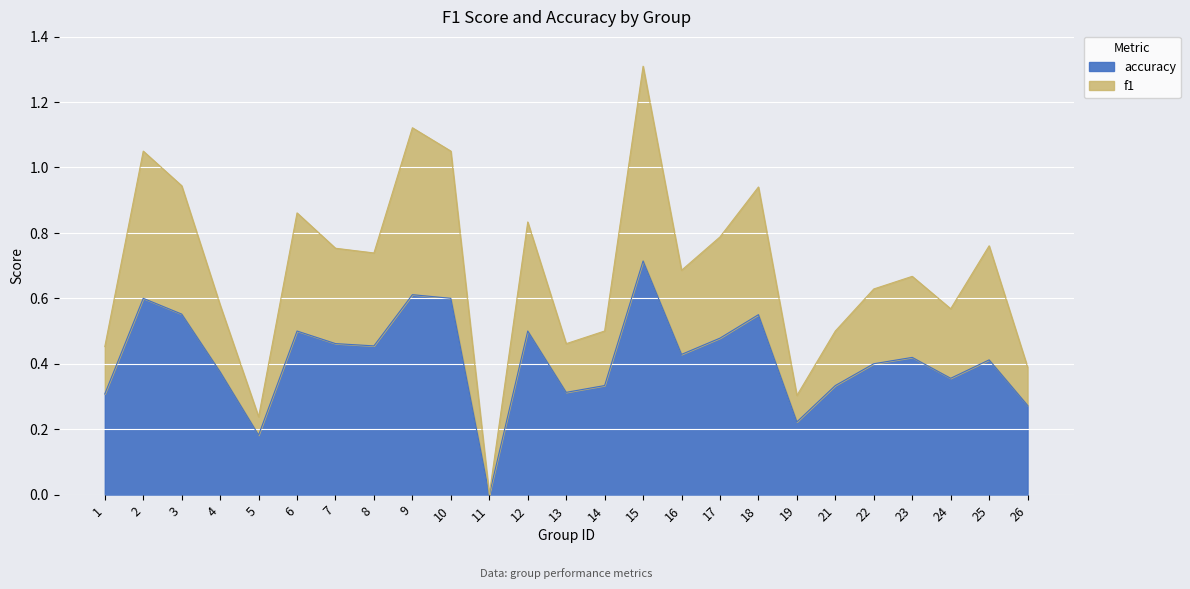

What are all the series names shown in the legend?

accuracy, f1